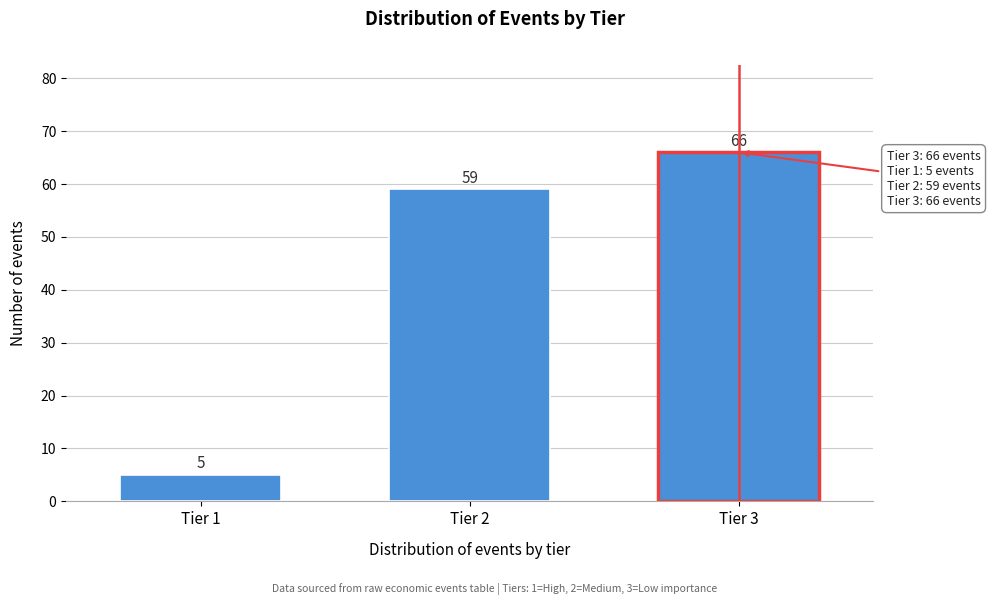

Reading right to left, extract all data points from this chart.

66	59	5